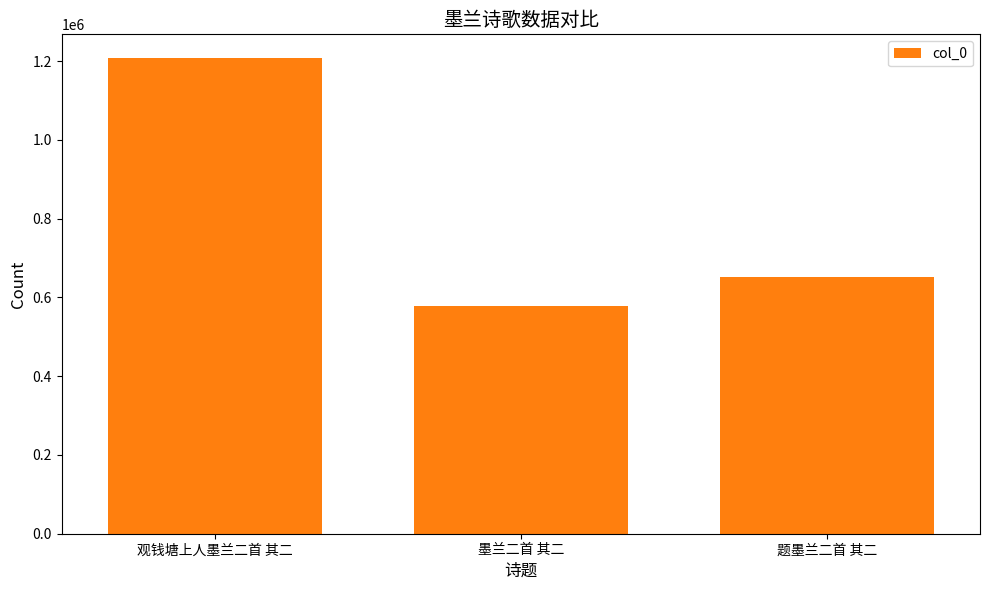

Which label corresponds to the largest value in the chart?

观钱塘上人墨兰二首 其二